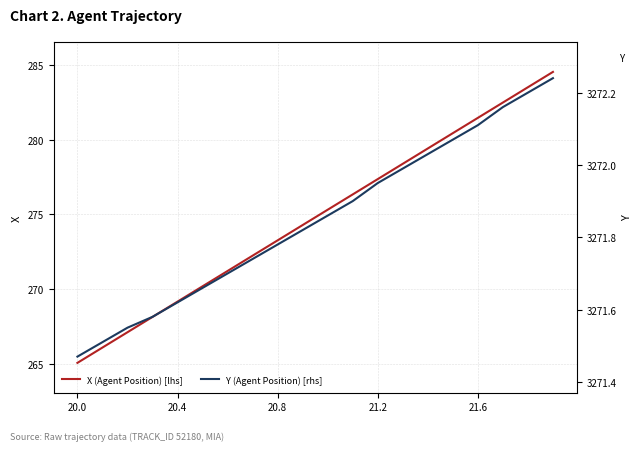

True or false: X (Agent Position) [lhs] has more than 2 points higher than both neighbors.

False